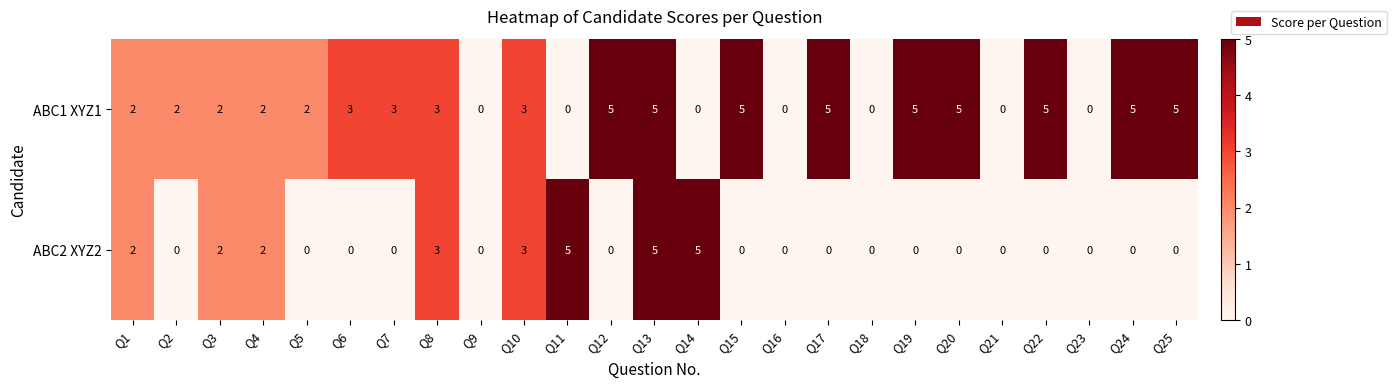

What is the total value across all series at Q6?

3